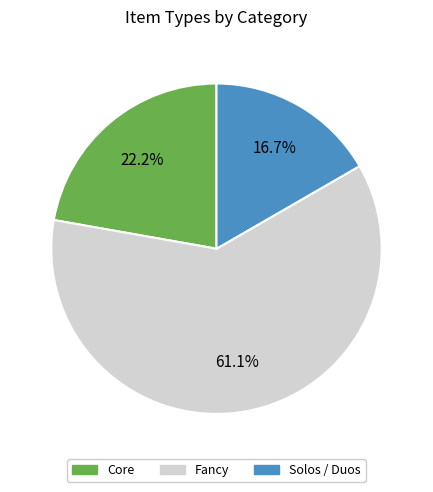

The Core slice represents 22% of the pie. True or false?

True